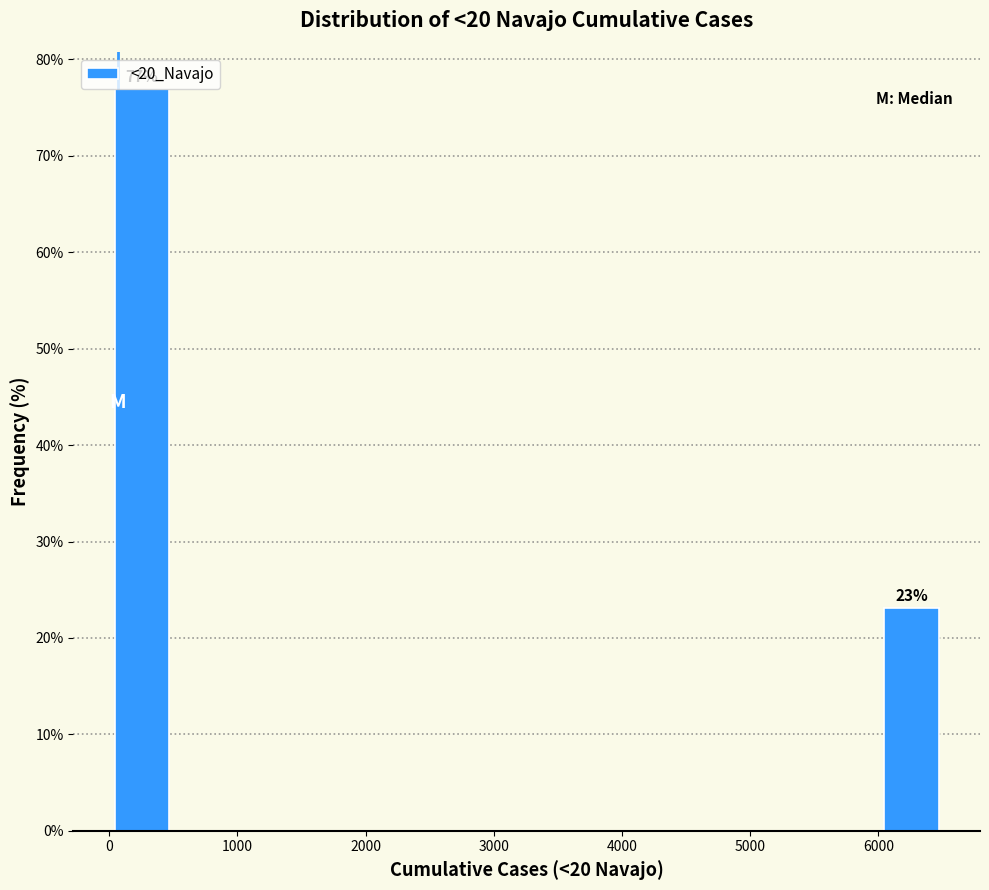

Over which range of the x-axis is the bar tallest?

0 to 500